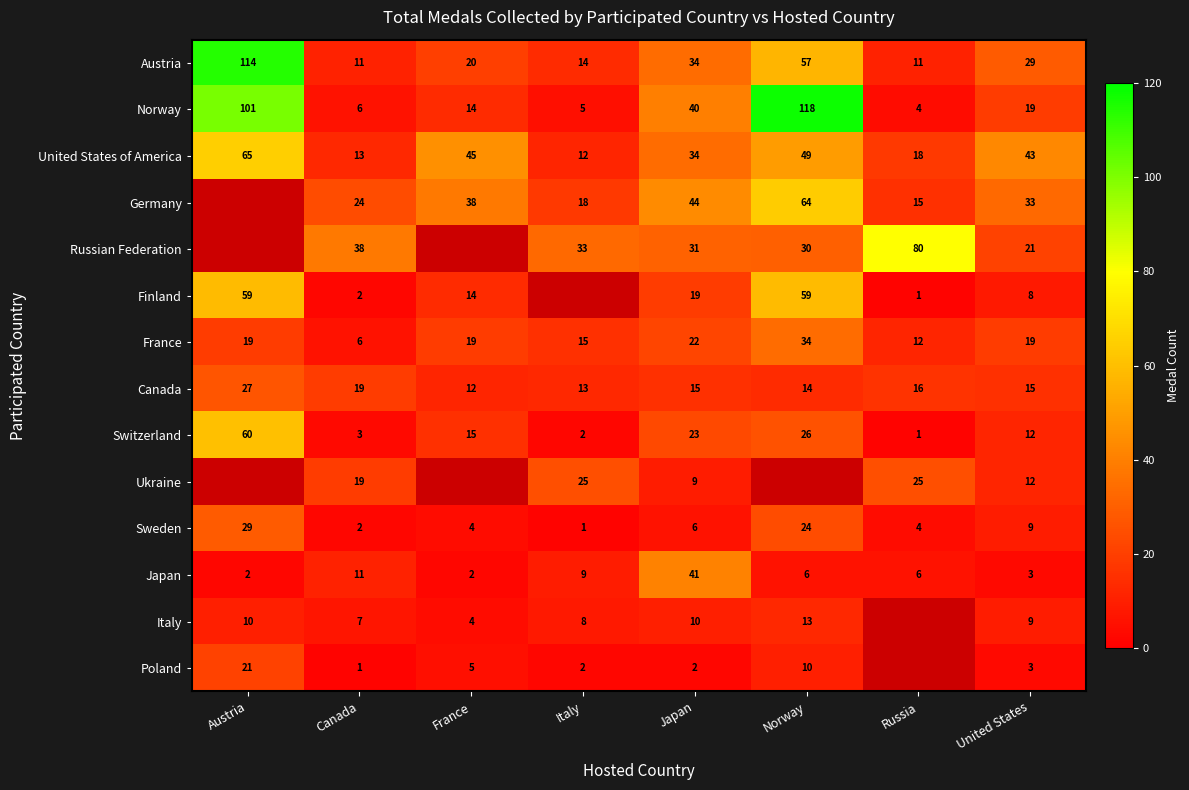

What is the approximate value of Canada at Italy, to the nearest 5?

15